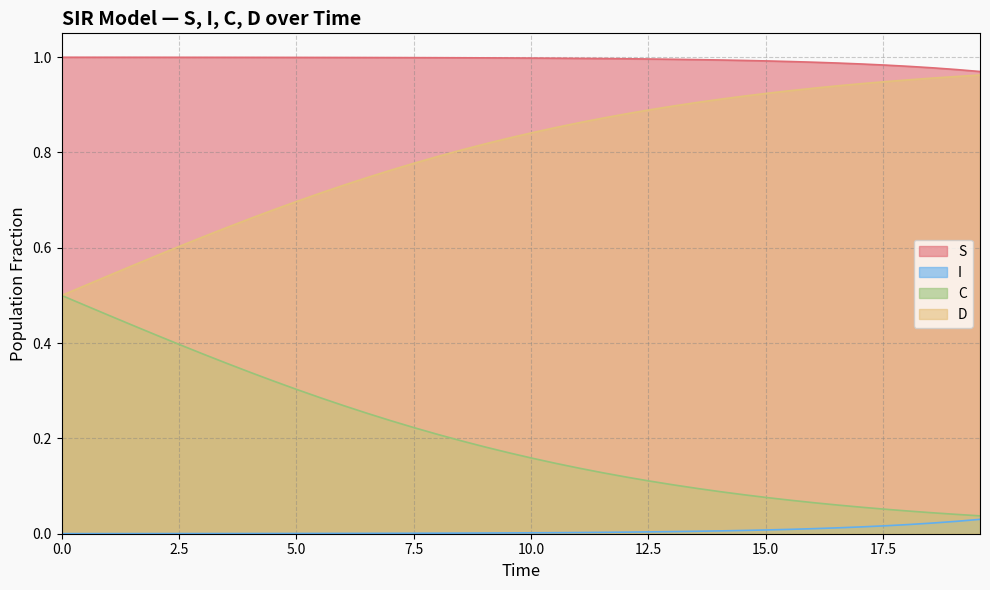

How many categories are shown in the chart?

40